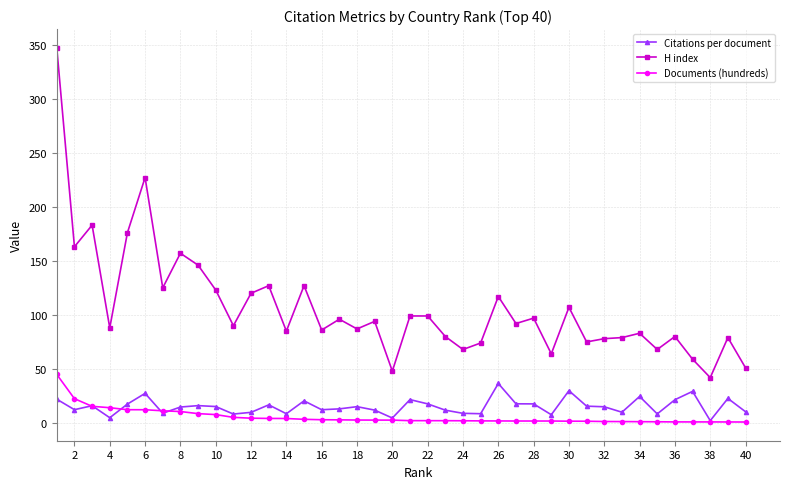

What is the average value of the H index series?

107.2